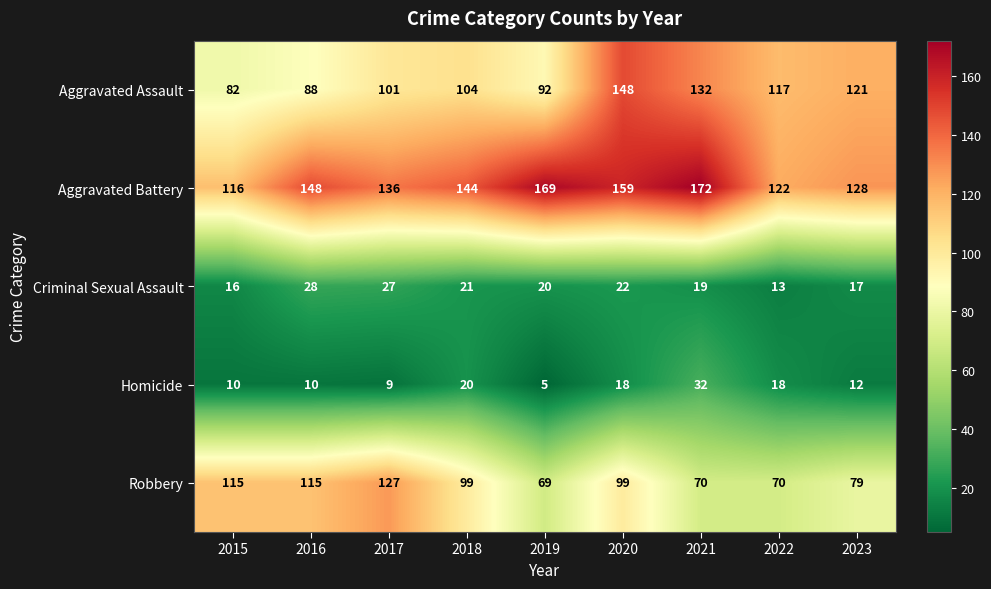

How many data points in Aggravated Battery are less than 144?

4